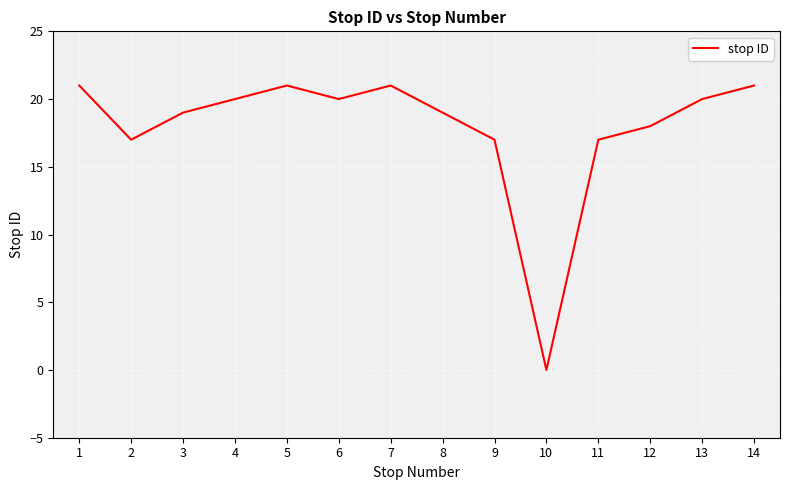

The value at 10 is 0. True or false?

True